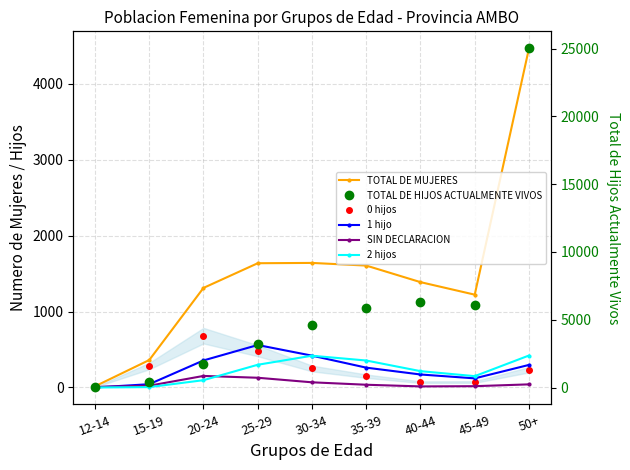

Is it true that SIN DECLARACION equals 152 at 20-24?

True